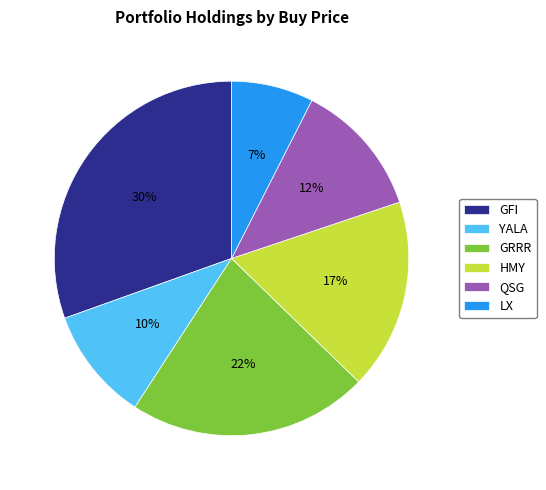

Between YALA and HMY, which is larger?

HMY